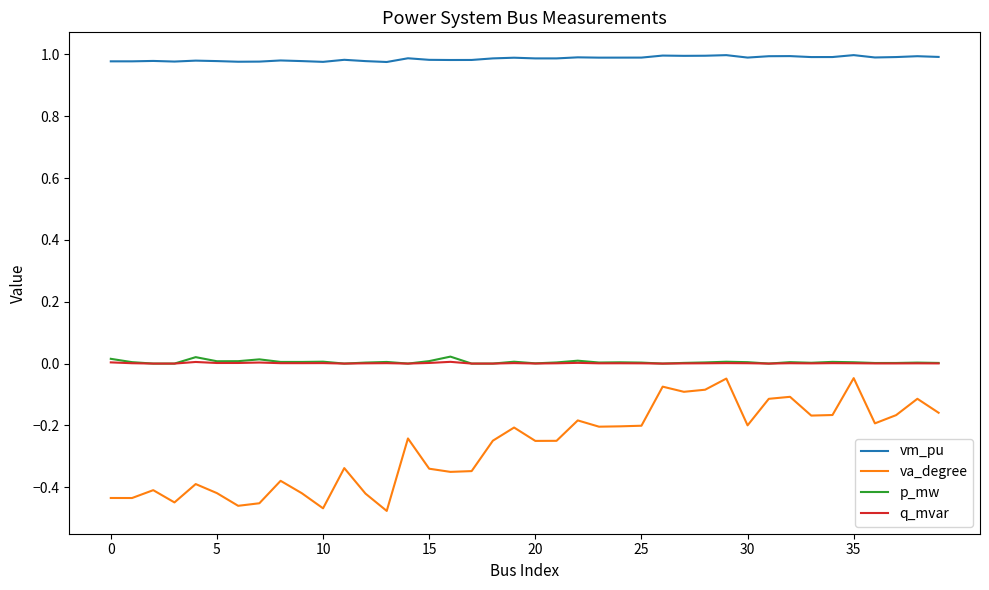

Which series has the largest range (max minus min)?

va_degree